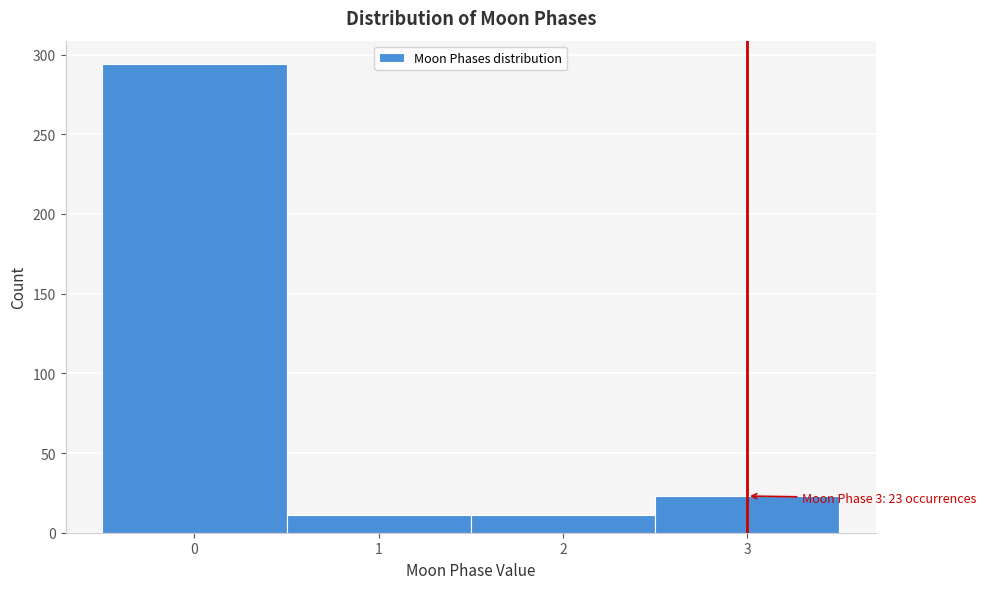

Which range on the x-axis has the tallest bar?

-0.5 to 0.5